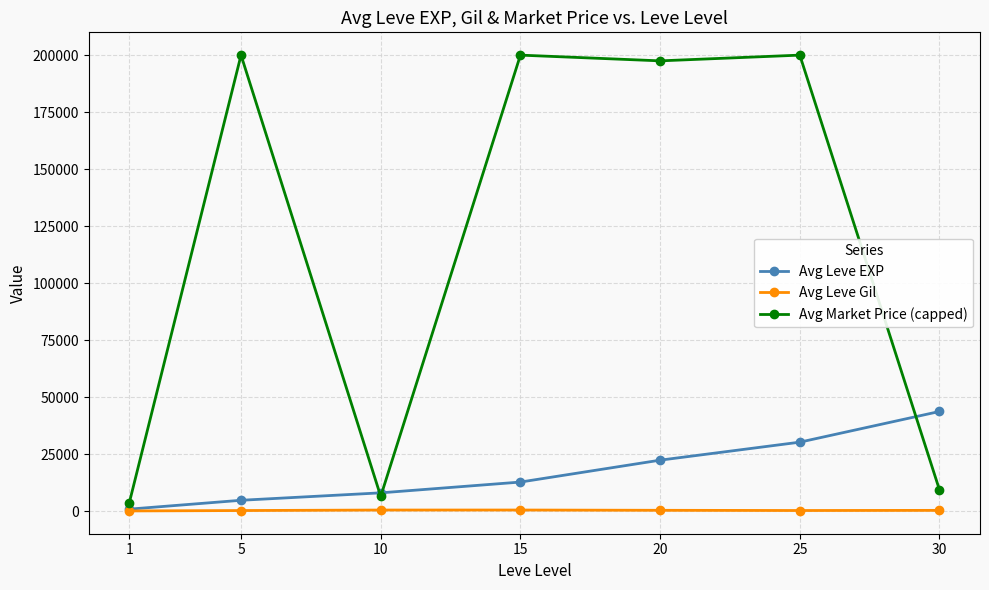

The value of Avg Market Price (capped) at 15 is 311527.7. True or false?

False